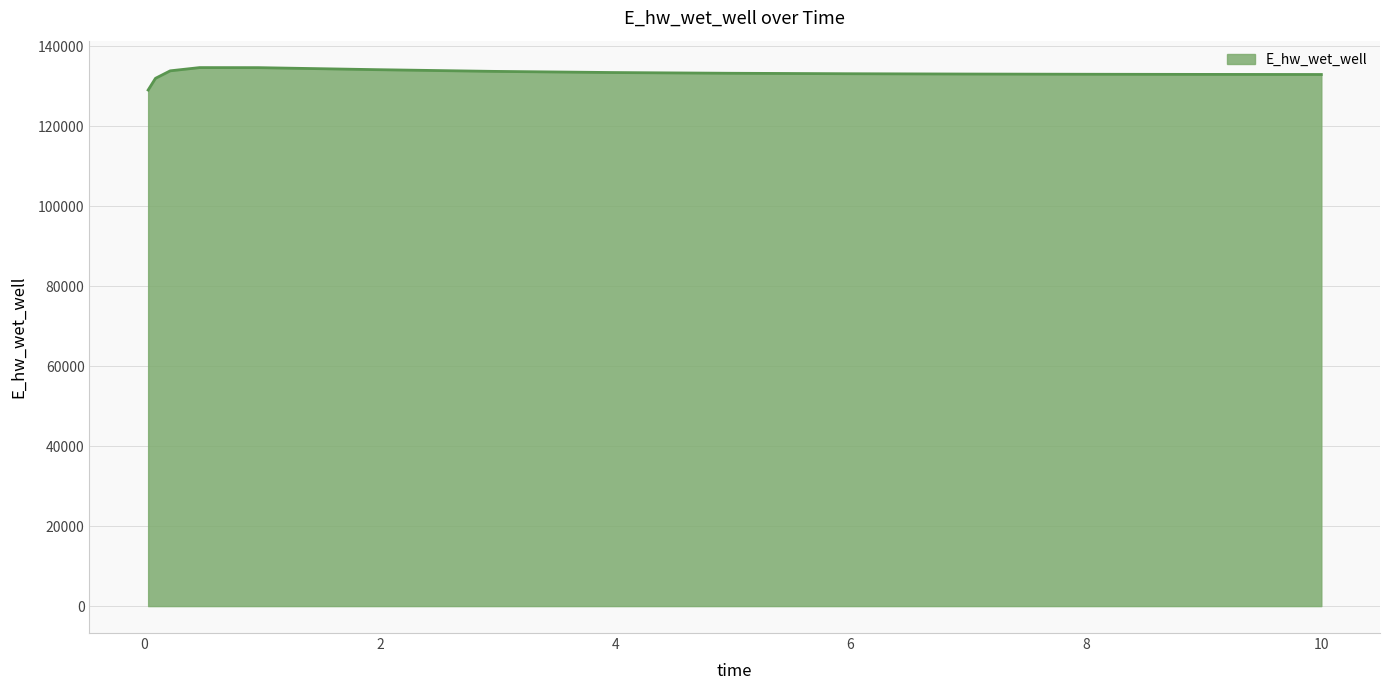

What is the maximum value shown in the chart?

134717.4